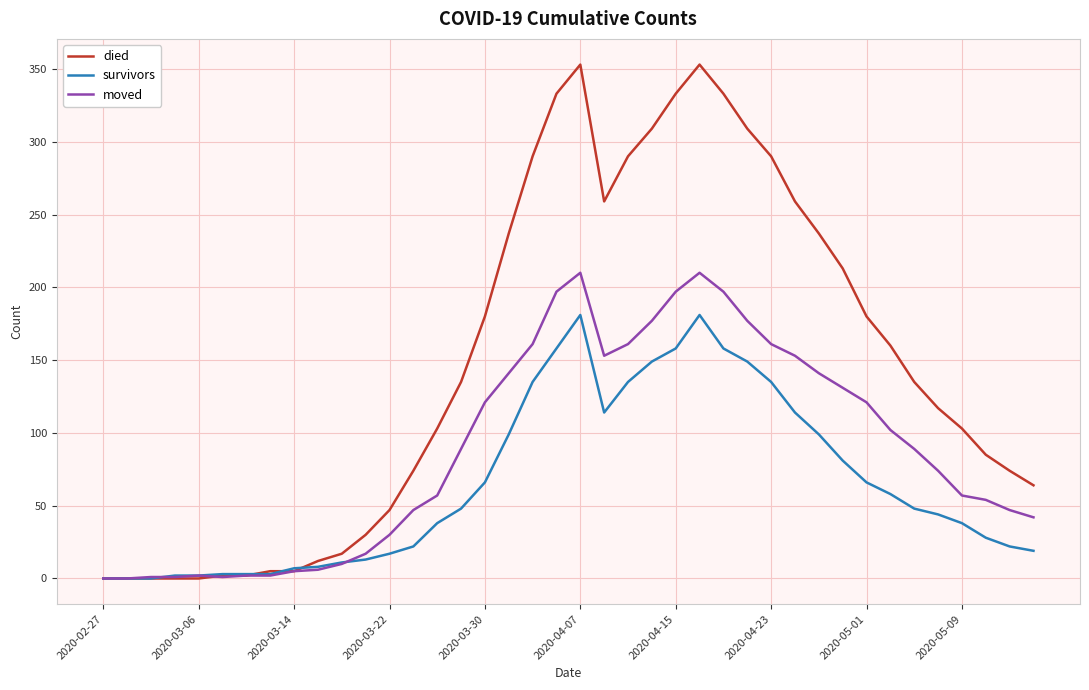

After their last crossing, which series has the higher values: died or survivors?

died